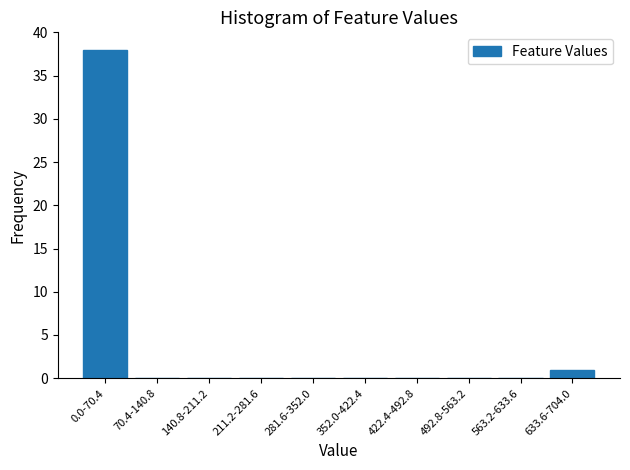

Reading right to left, extract all data points from this chart.

633.6-704.0=1	563.2-633.6=0	492.8-563.2=0	422.4-492.8=0	352.0-422.4=0	281.6-352.0=0	211.2-281.6=0	140.8-211.2=0	70.4-140.8=0	0.0-70.4=38